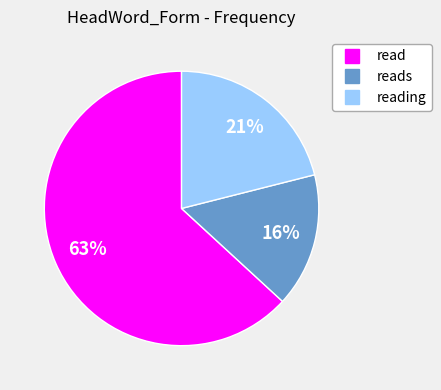

Count the number of slices in the pie.

3